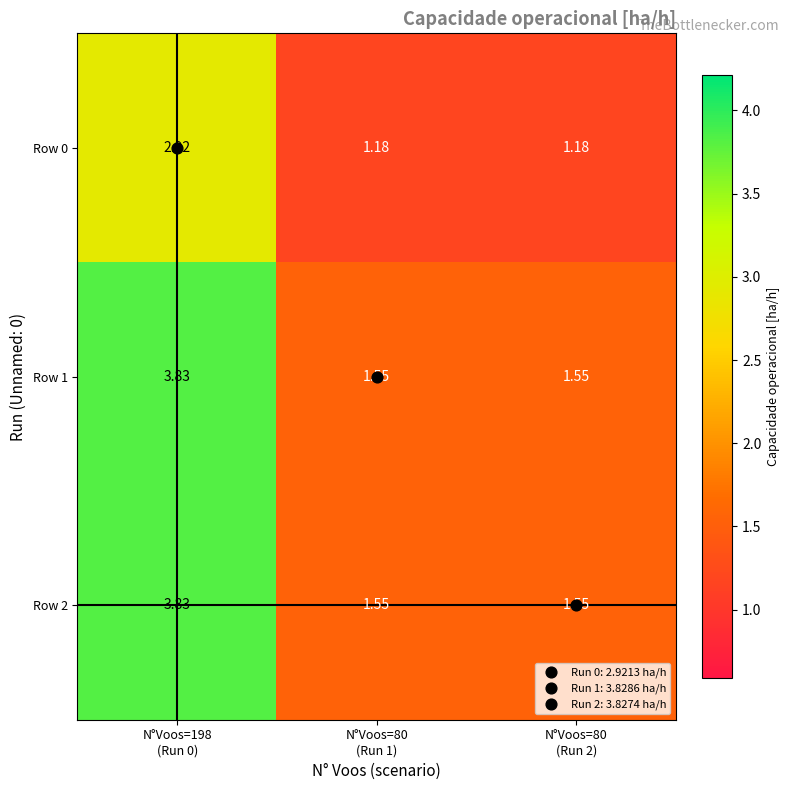

Between N°Voos=198
(Run 0) and N°Voos=80
(Run 2), which is larger?

N°Voos=198
(Run 0)